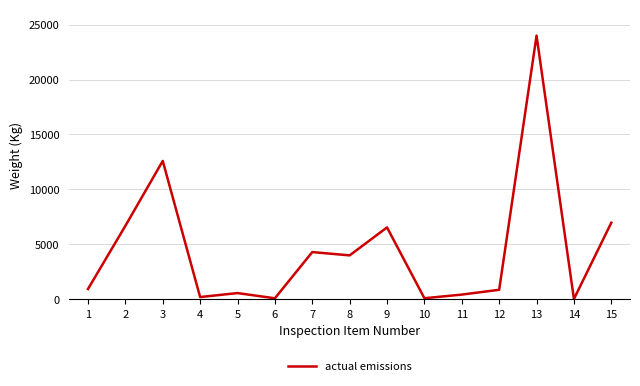

What is the difference between the maximum and minimum values?

23970